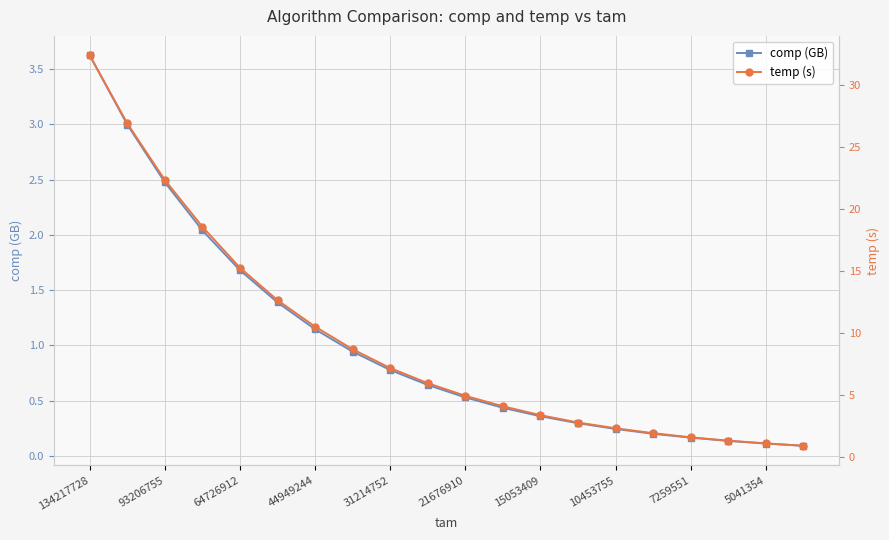

What is the value of the comp (GB) point at the 15th from the left?

0.2